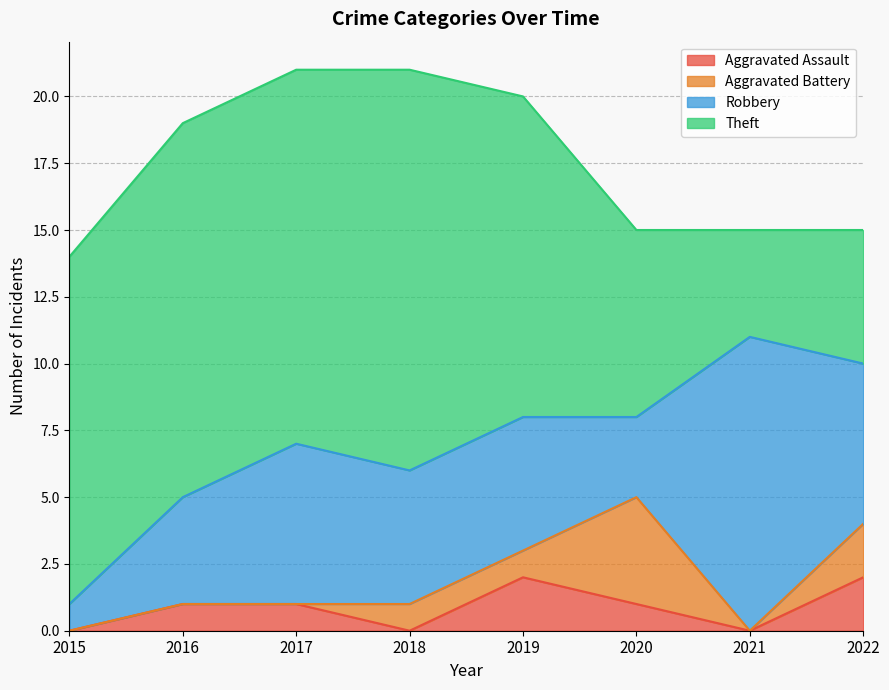

Reading right to left, extract all data points from this chart.

Aggravated Assault: 2	0	1	2	0	1	1	0
Aggravated Battery: 2	0	4	1	1	0	0	0
Robbery: 6	11	3	5	5	6	4	1
Theft: 5	4	7	12	15	14	14	13